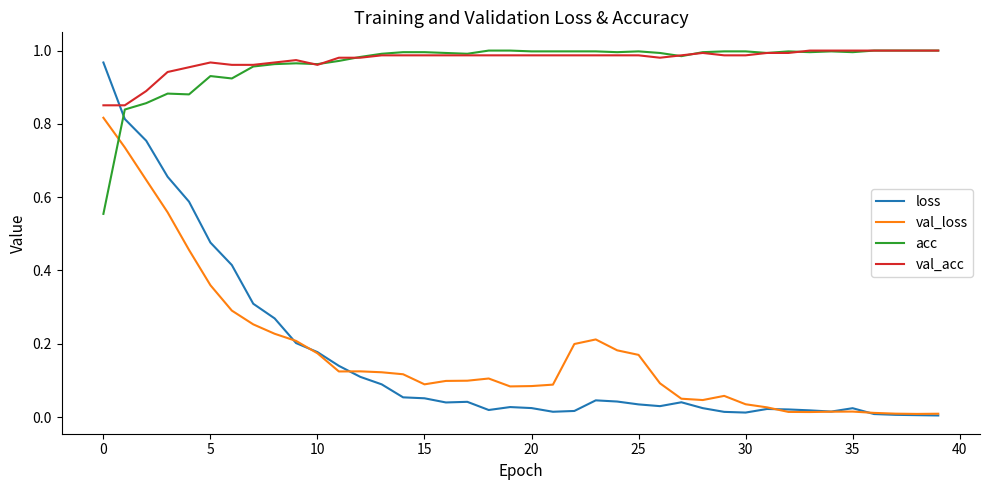

After their last crossing, which series has the higher values: loss or acc?

acc